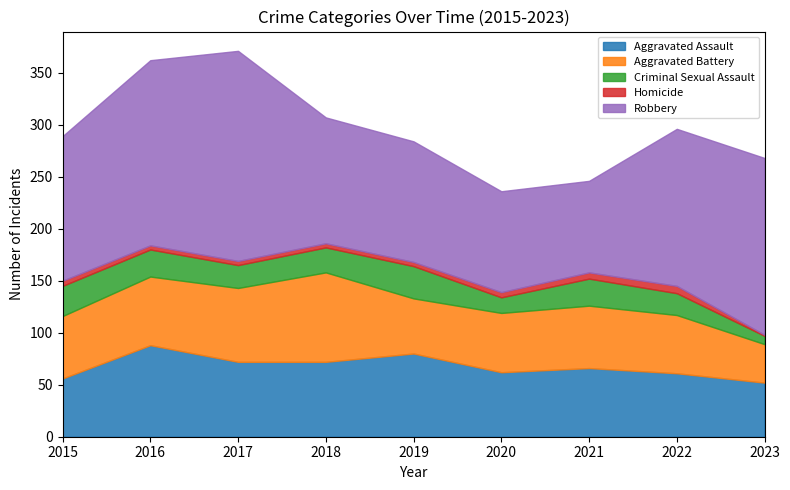

What is the average value of the Aggravated Battery series?

61